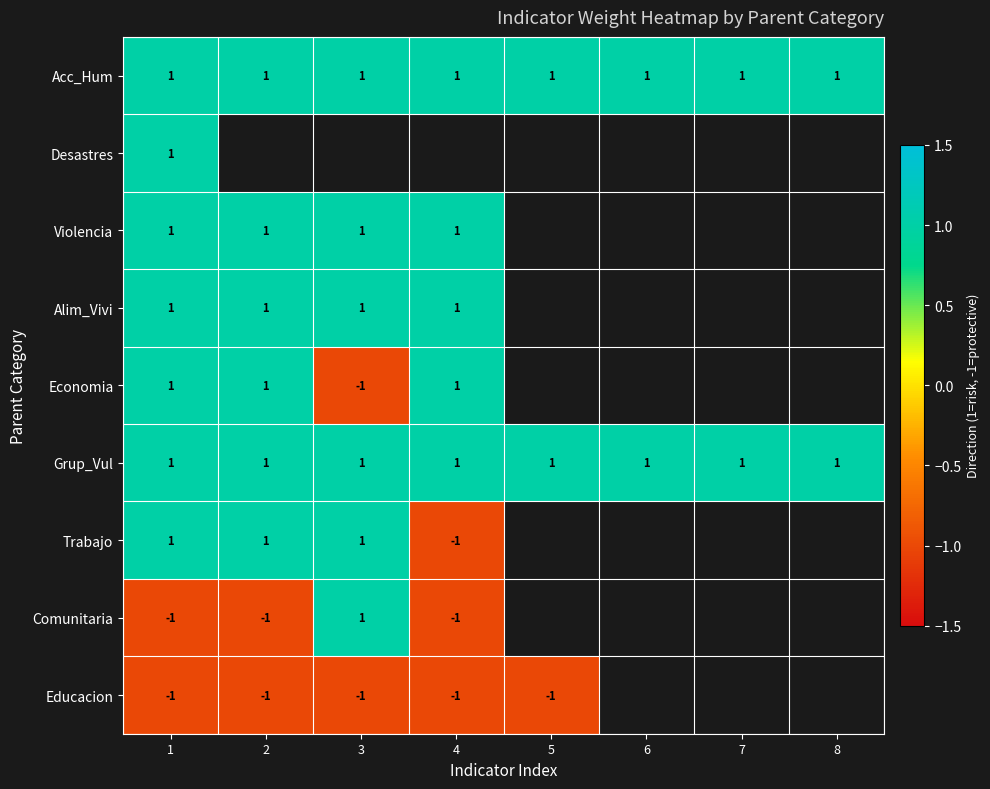

The Acc_Hum series shows 0 at 5. True or false?

False